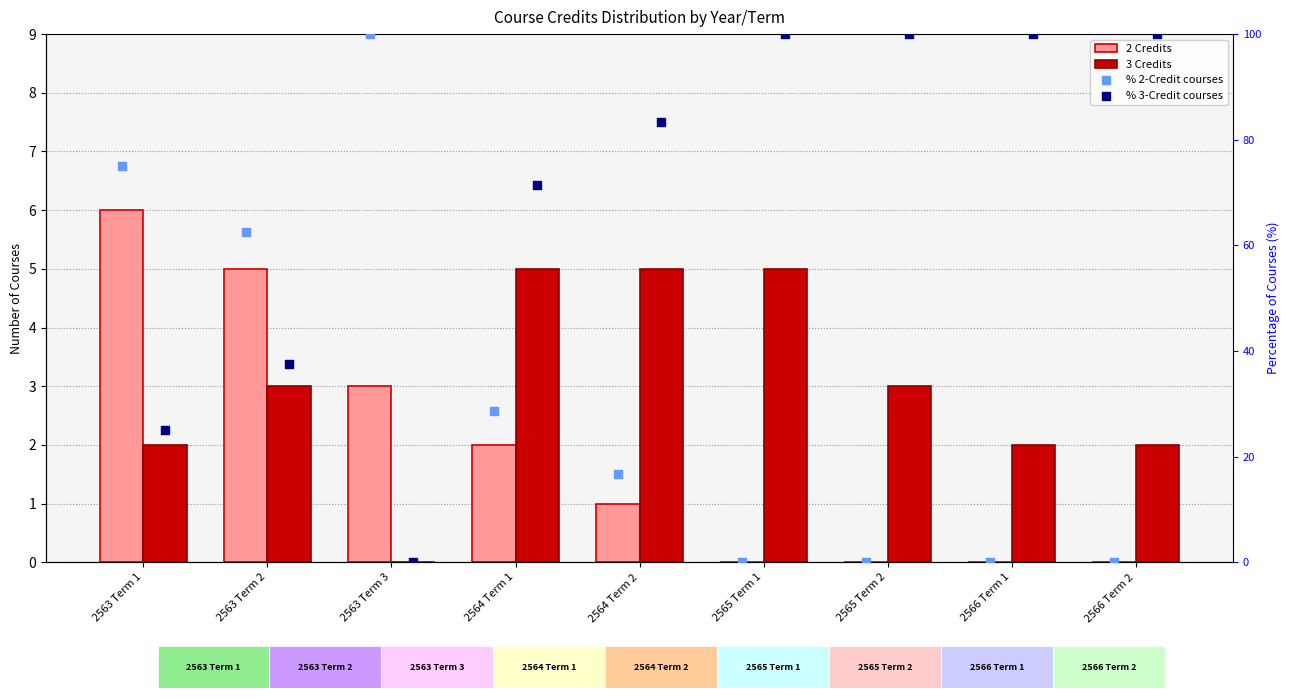

At how many categories does at least one series exceed 56?

9